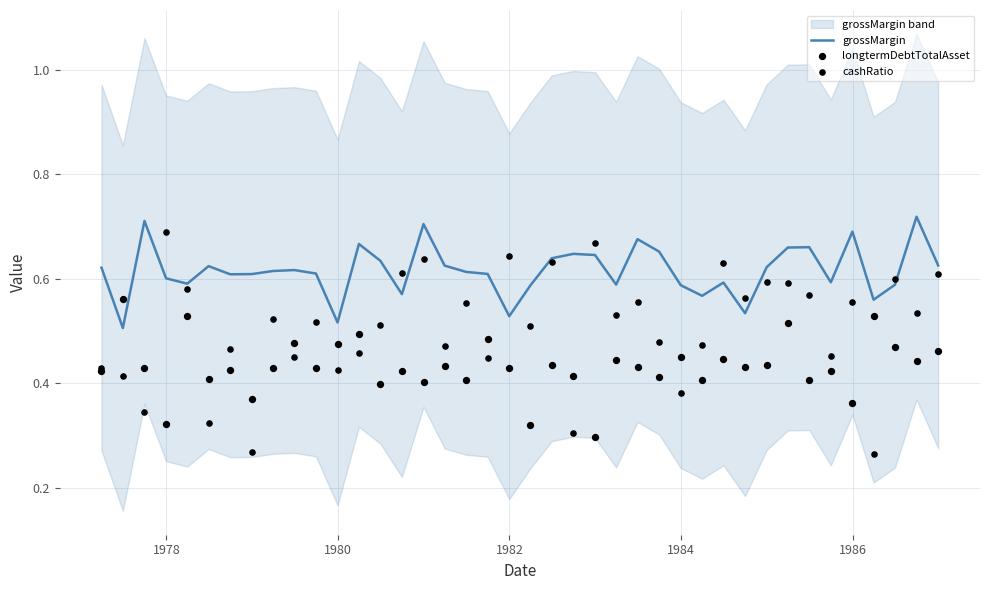

At how many categories does at least one series exceed 0?

40